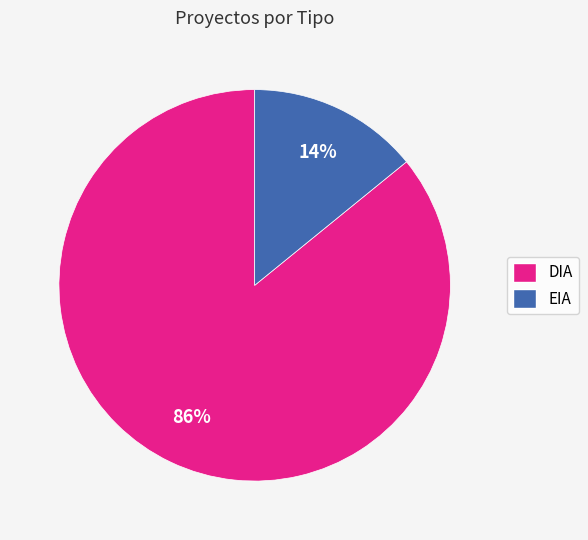

To the nearest percent, what percentage of the pie is EIA?

14%